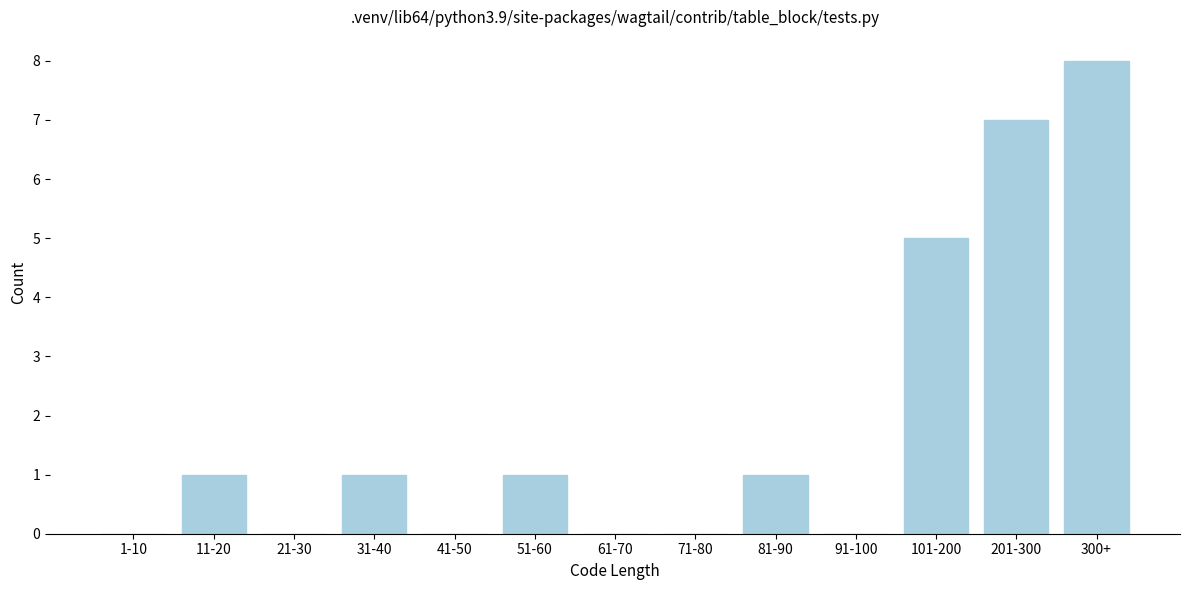

Reading left to right, transcribe all the data shown in this chart.

1-10=0	11-20=1	21-30=0	31-40=1	41-50=0	51-60=1	61-70=0	71-80=0	81-90=1	91-100=0	101-200=5	201-300=7	300+=8